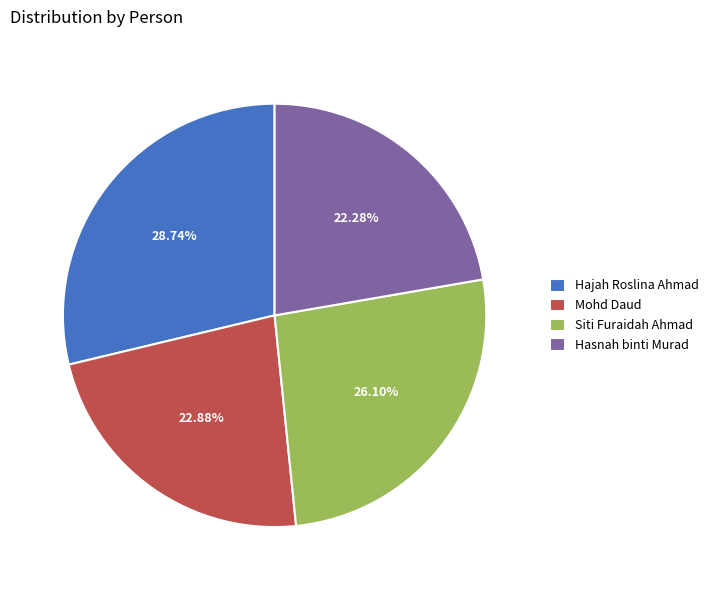

Rank the categories by value from highest to lowest.

Hajah Roslina Ahmad, Siti Furaidah Ahmad, Mohd Daud, Hasnah binti Murad